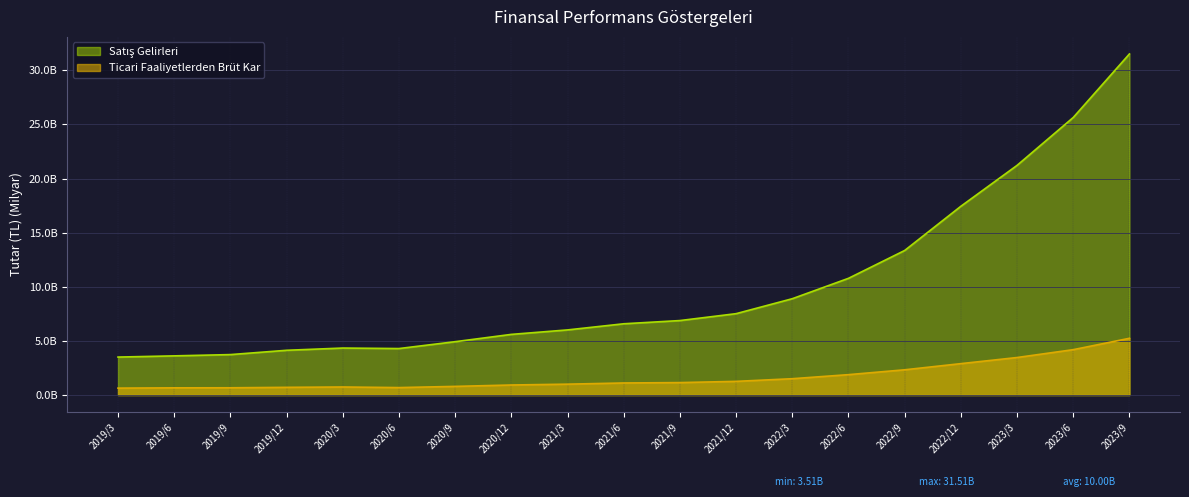

Is it true that Ticari Faaliyetlerden Brüt Kar equals 2.5 at 2023/6?

False